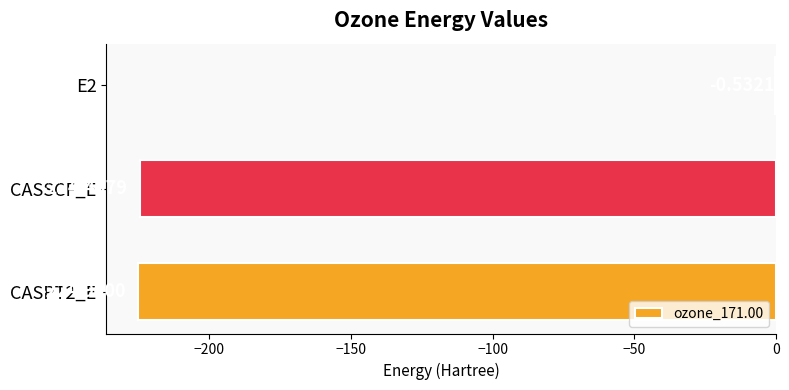

Between CASSCF_E and CASPT2_E, which is larger?

CASSCF_E